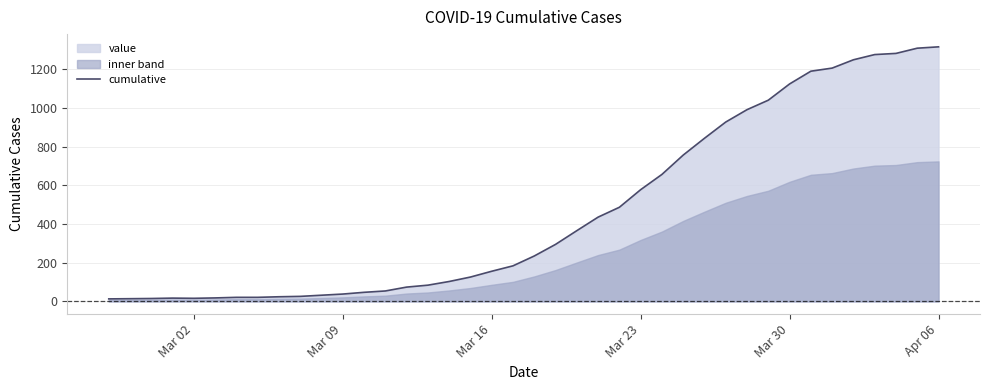

What is the highest value of the cumulative series?

1317